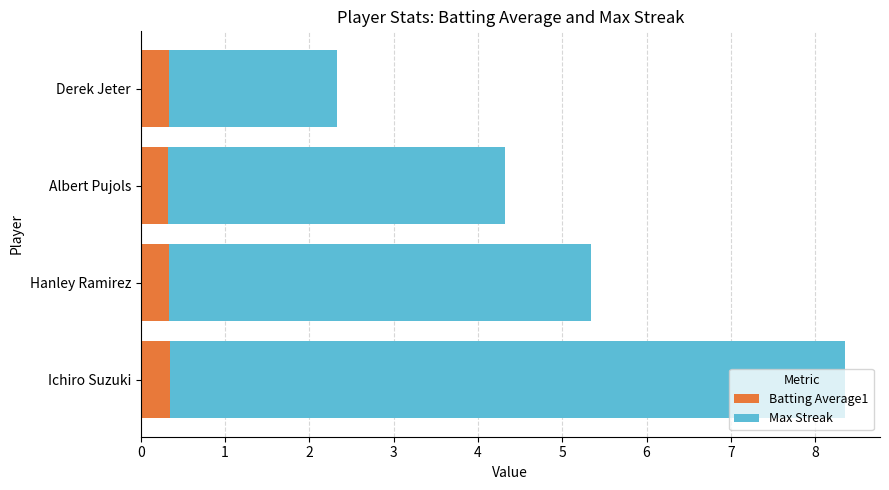

How many data points does each series have?

4